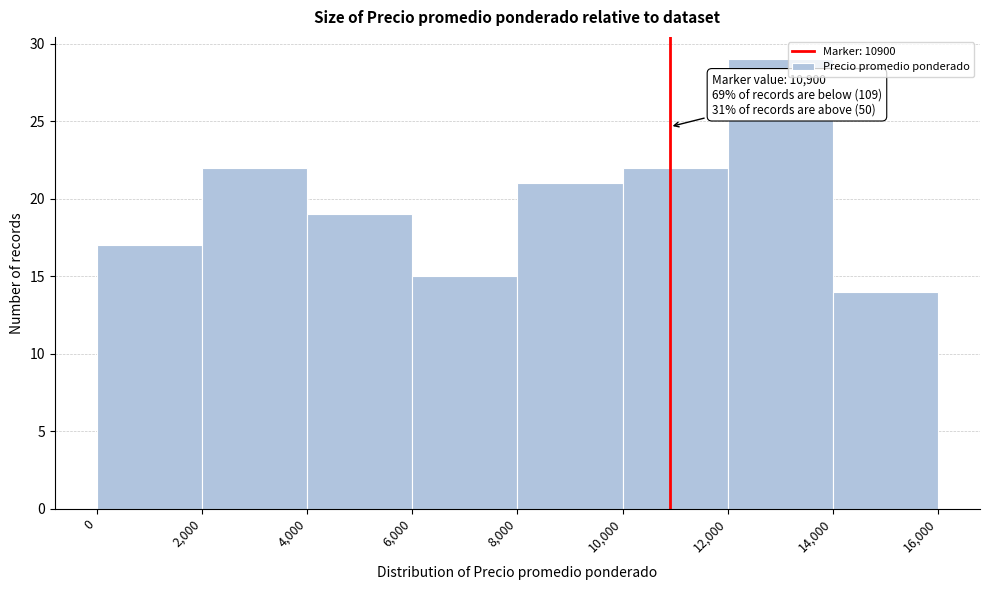

Over which range of the x-axis is the bar tallest?

12,000 to 14,000